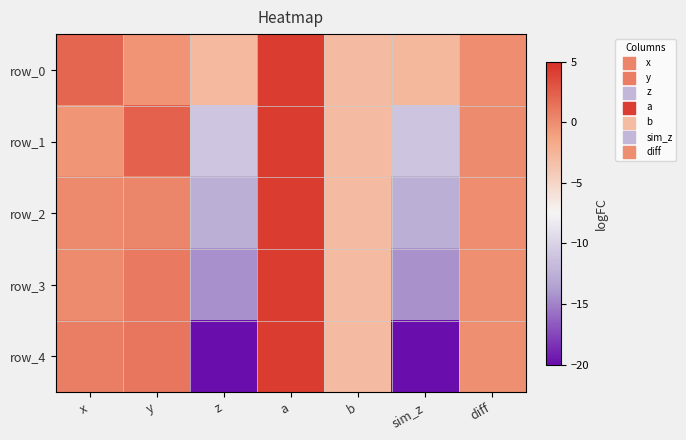

How many values in row_4 are above zero?

3